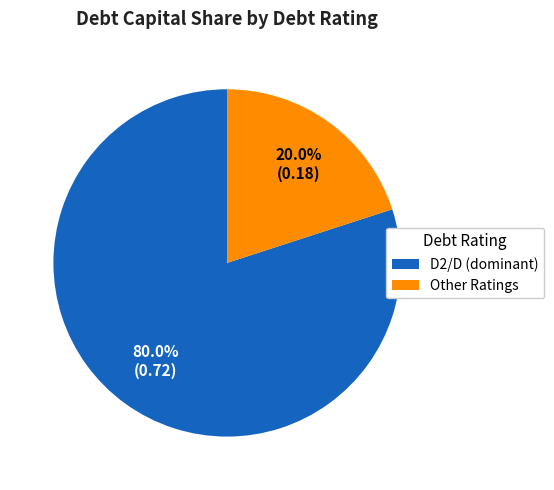

How many slices are in this pie chart?

2